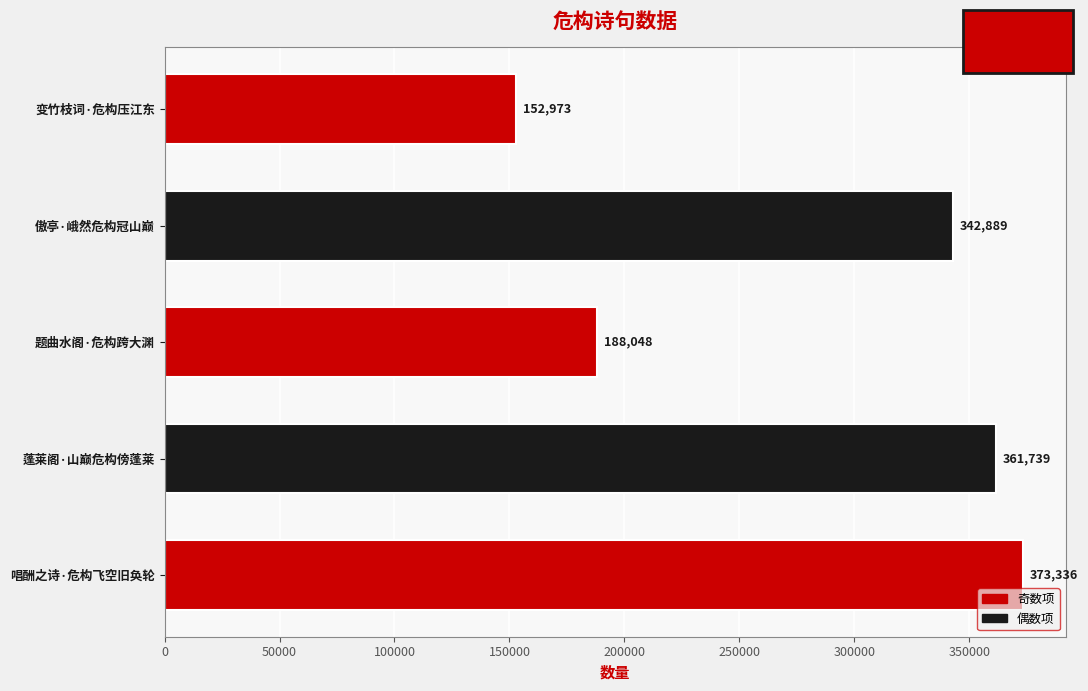

The chart shows a value of 152973 at 变竹枝词·危构压江东. True or false?

True